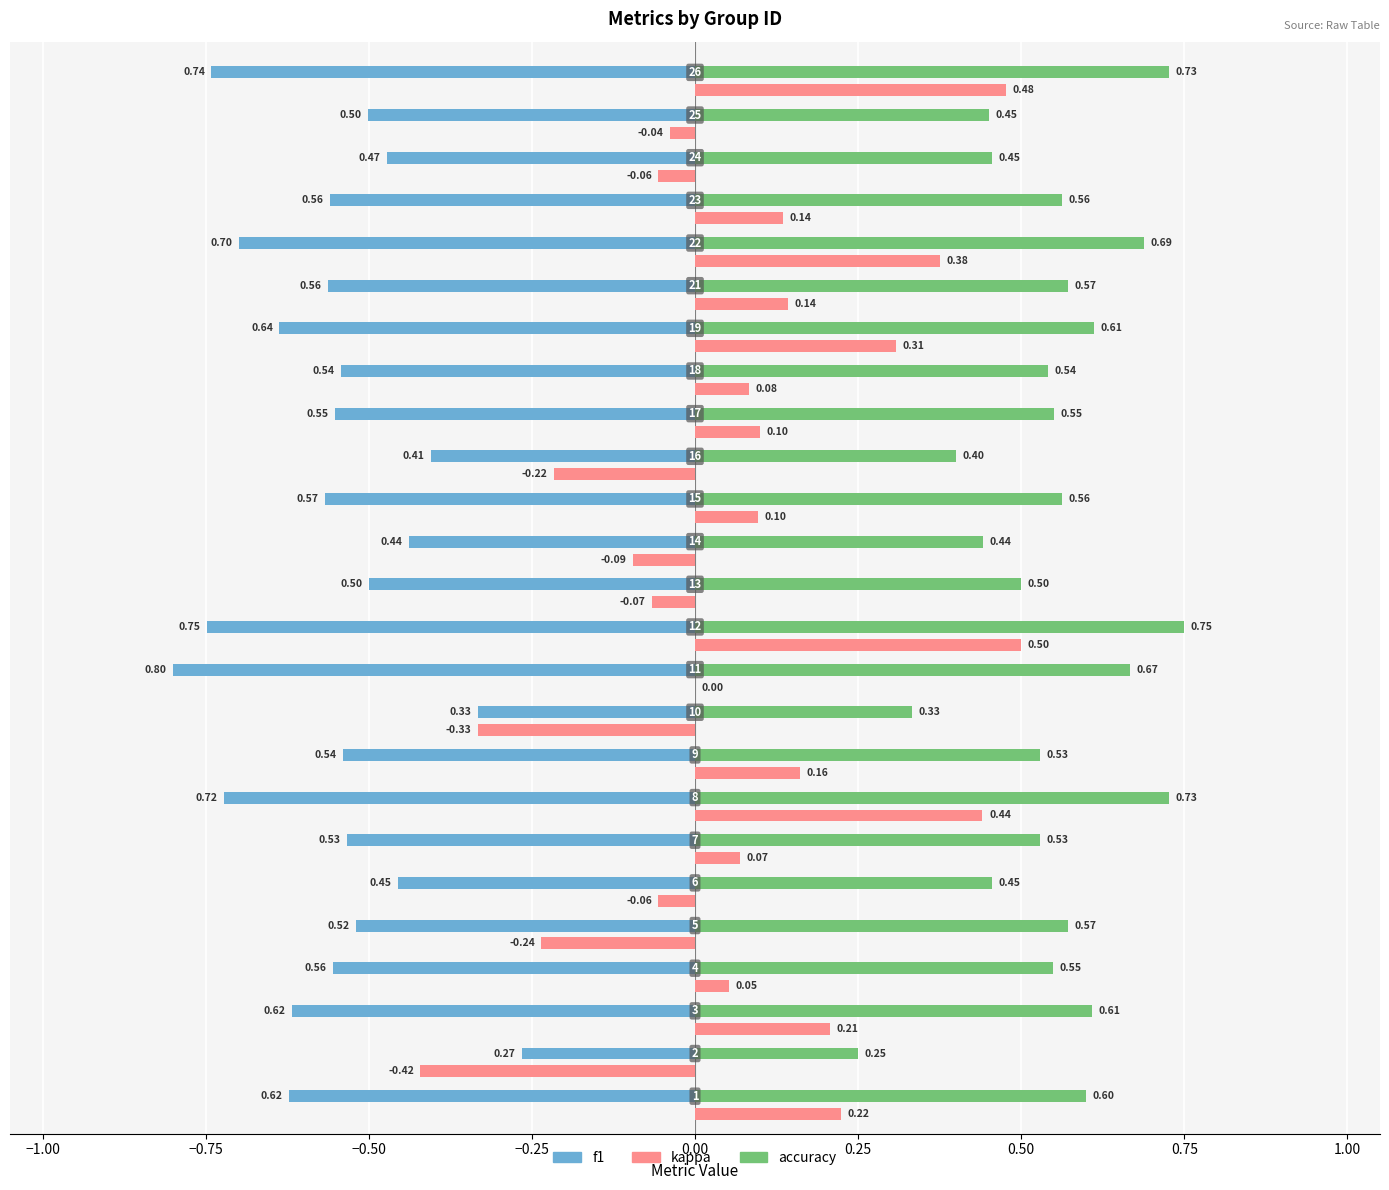

Which series has the largest total across all categories?

accuracy